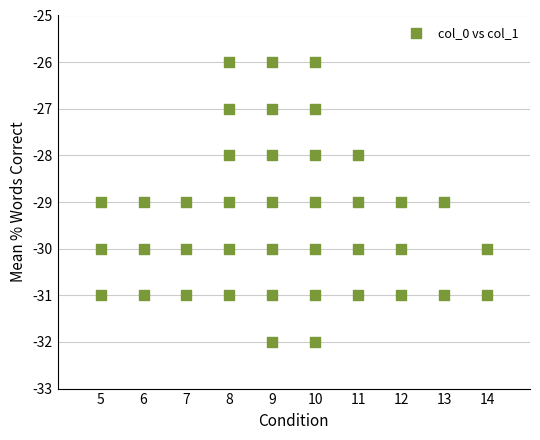

What is the range of Y values (max minus min)?

6